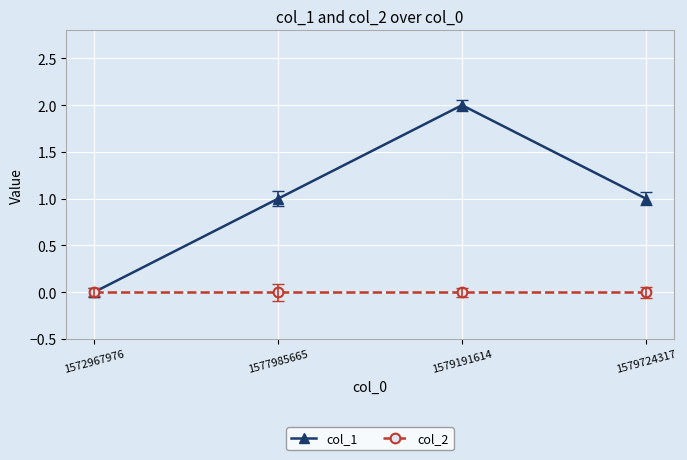

Reading left to right, list all the values displayed in this chart.

col_1: 0	1	2	1
col_2: 0	0	0	0